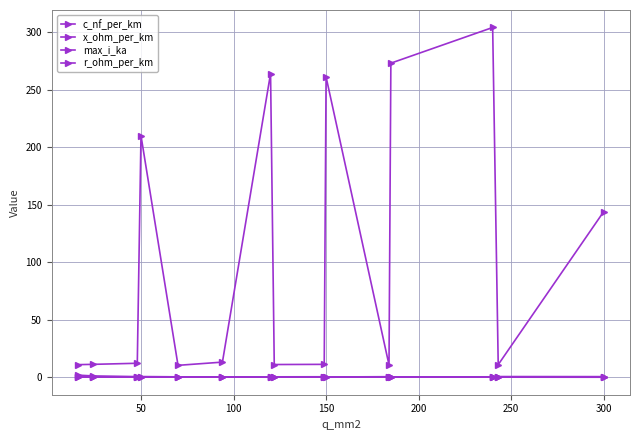

What is the highest value of the x_ohm_per_km series?

0.3